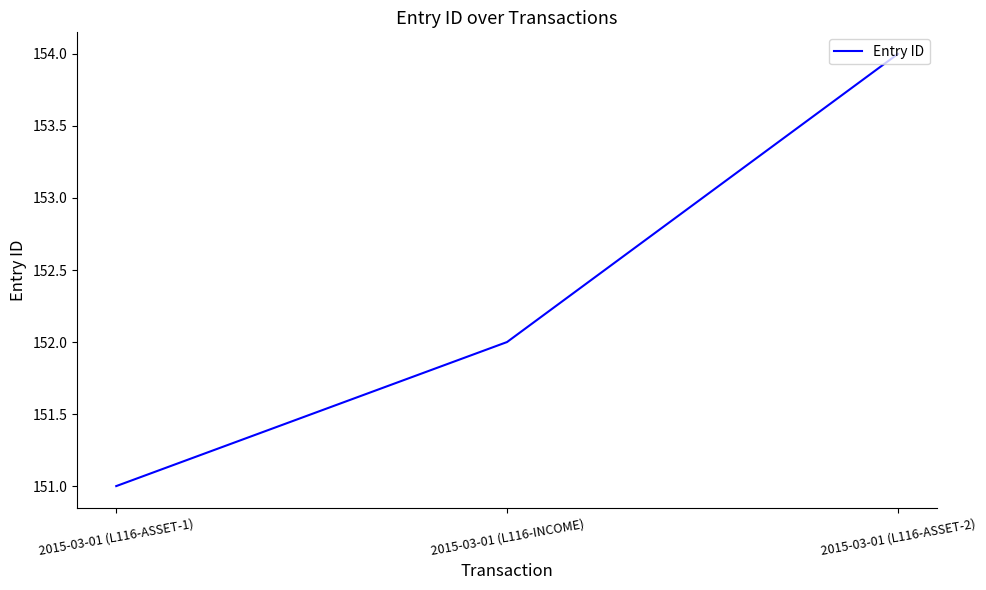

Between 2015-03-01 (L116-INCOME) and 2015-03-01 (L116-ASSET-1), which is larger?

2015-03-01 (L116-INCOME)